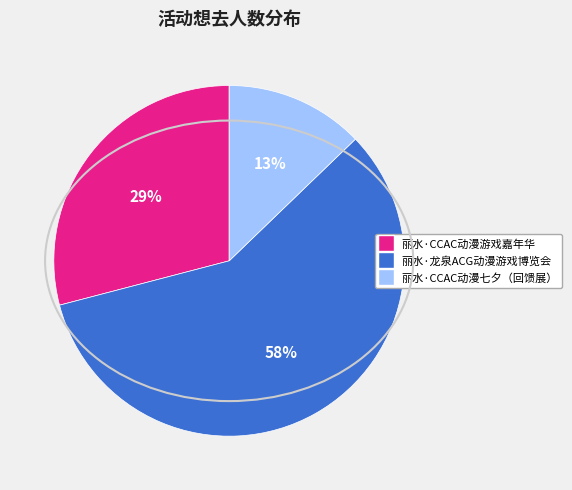

What is the largest slice in the pie chart?

丽水·龙泉ACG动漫游戏博览会